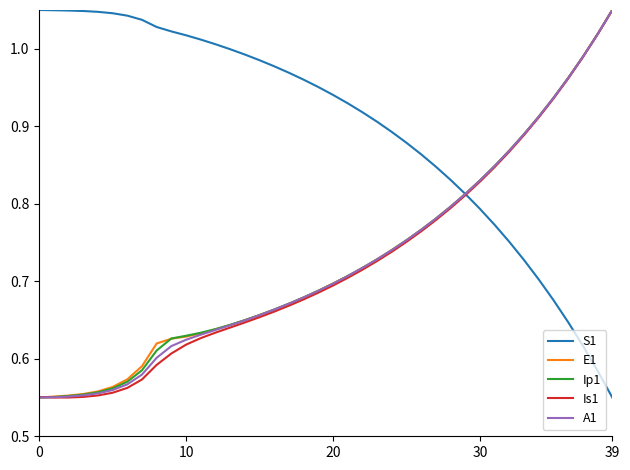

Which series has the largest total across all categories?

S1